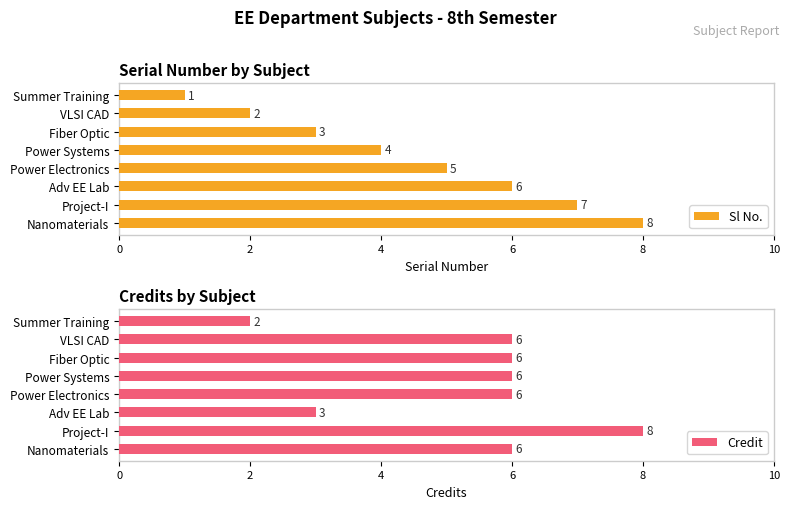

Where is Sl No. nearest to the value 4?

Power Systems